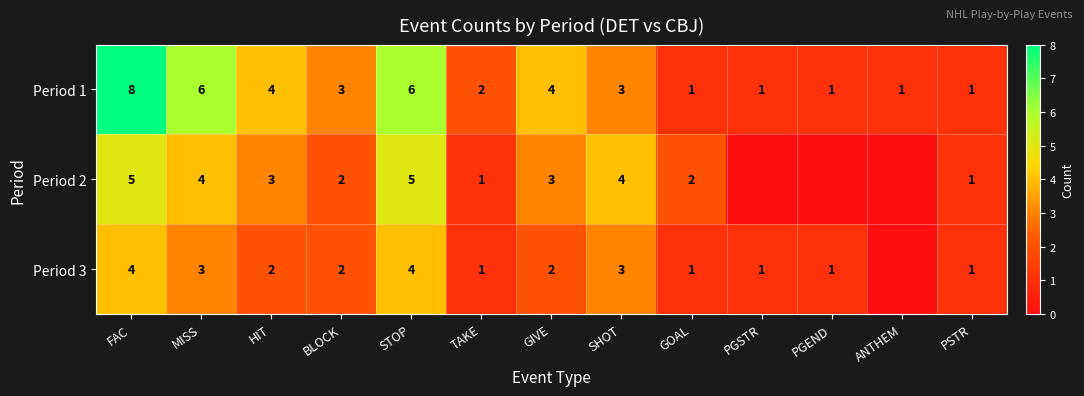

At which label does Period 1 reach its peak?

FAC